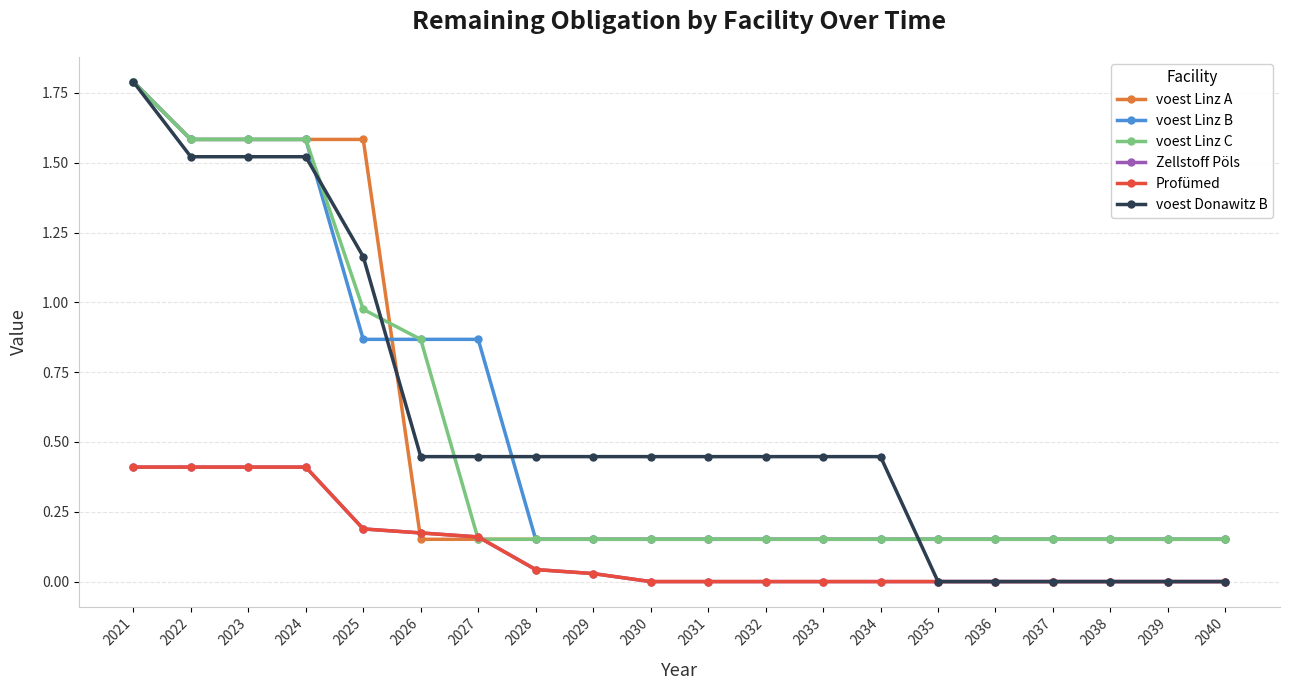

Does the chart have visible grid lines?

Yes